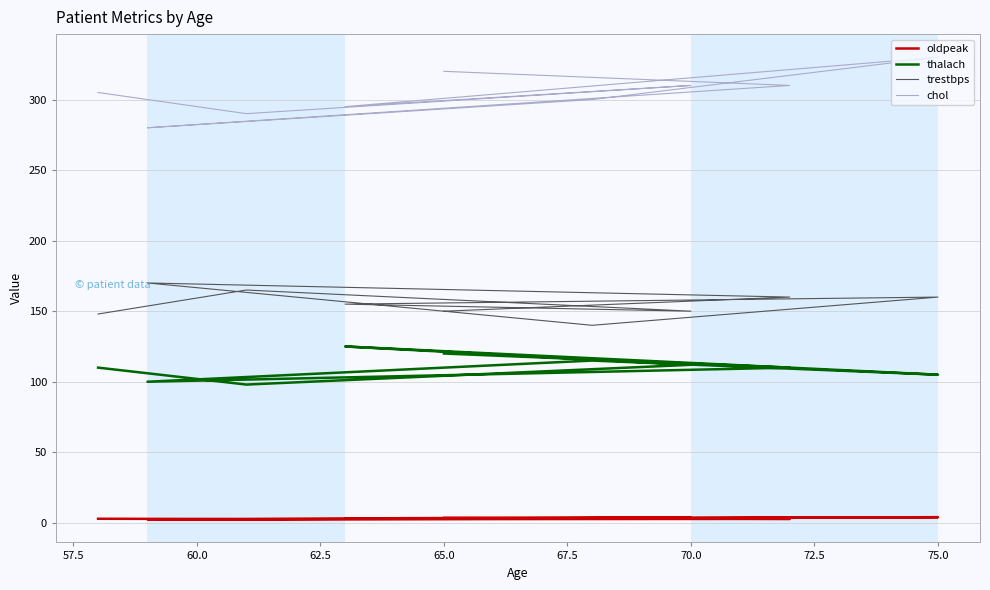

How many distinct data groups are displayed?

4